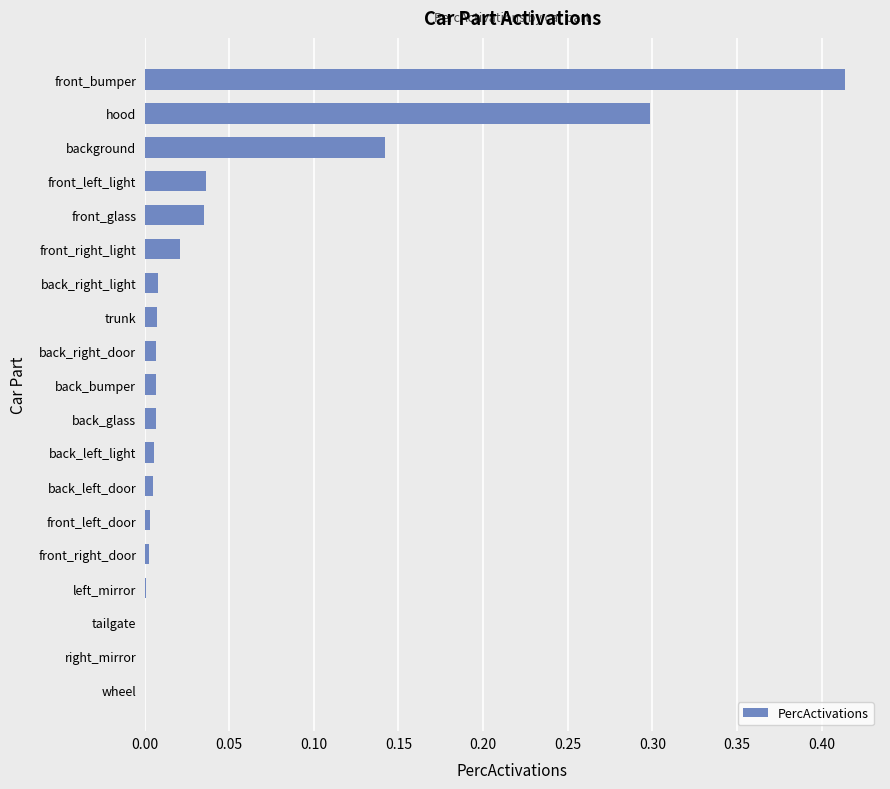

Count the number of categories in the chart.

19